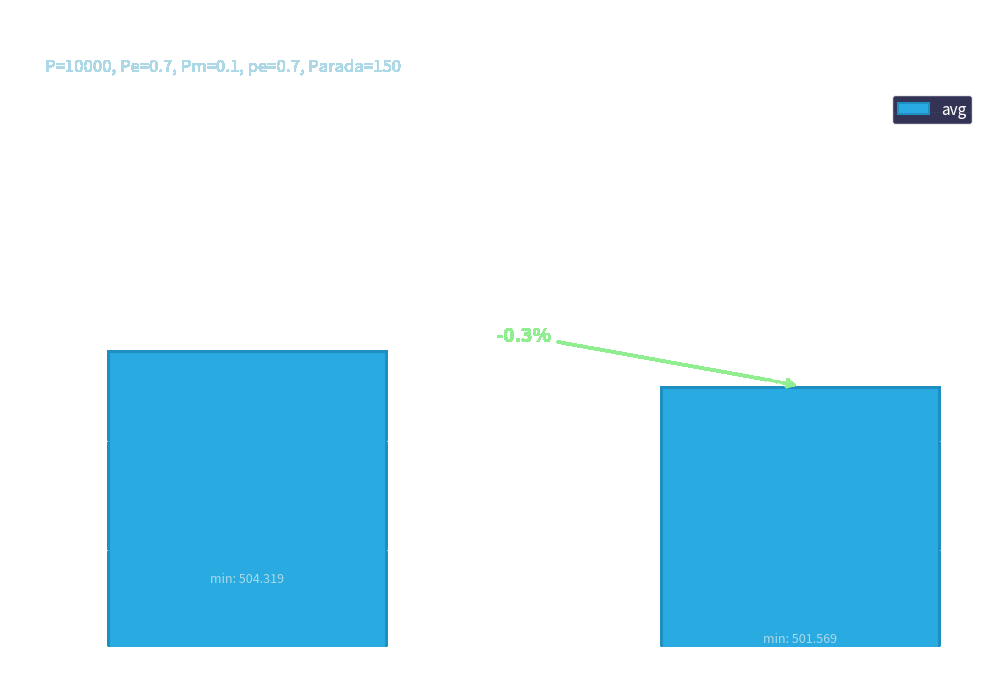

List the labels in order of value, largest first.

gen 0, gen 1